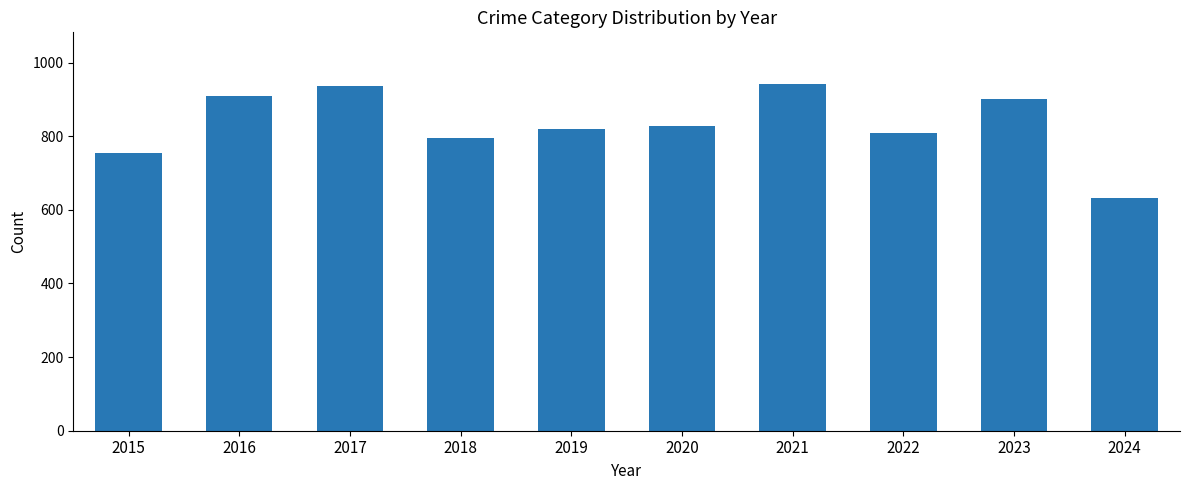

What is the change in value from 2015 to 2021?

+187